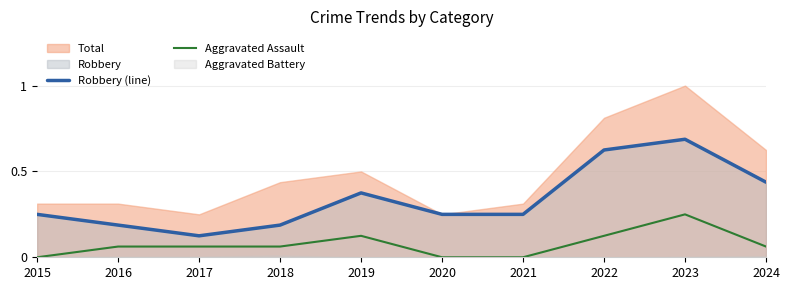

What is the difference between the highest and lowest values at 2024?

0.4